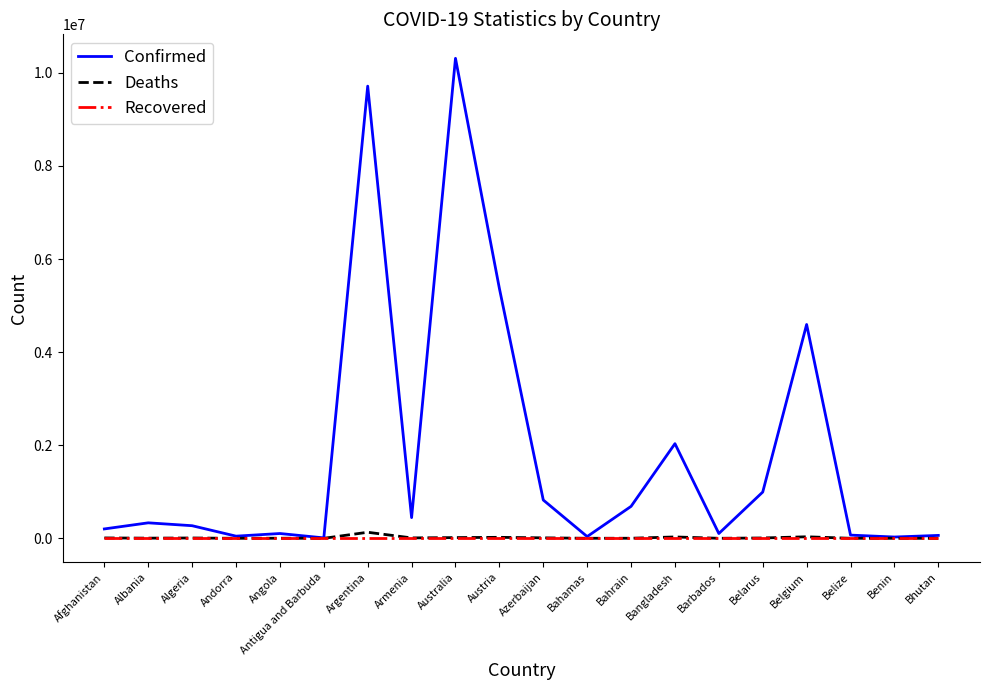

Is it true that Confirmed equals 5724189 at Australia?

False